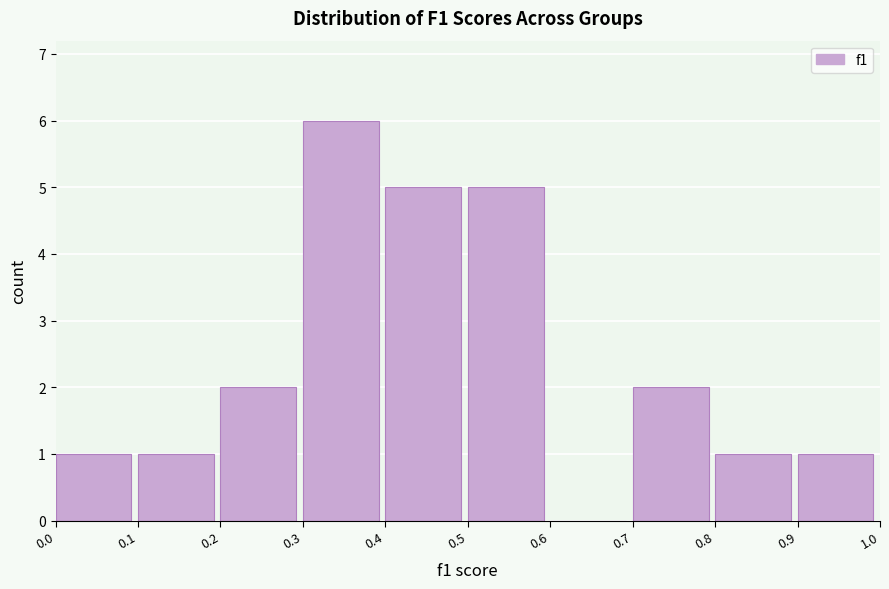

What is the height of the bar covering 0.5 to 0.6 on the x-axis? The values are not printed on the chart, so give them approximately, as read against the axis.

5